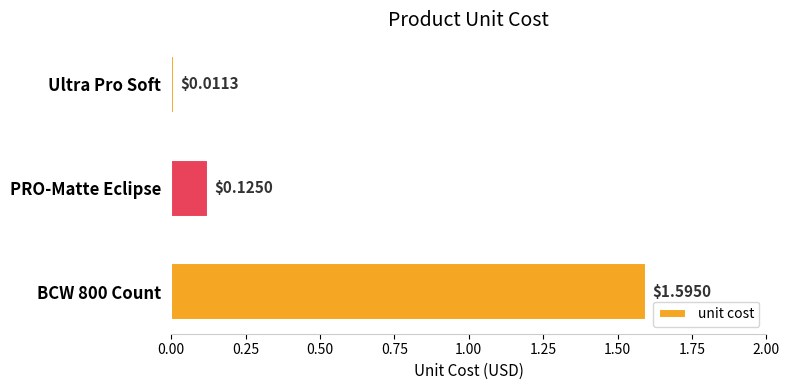

What is the greatest value displayed?

1.6